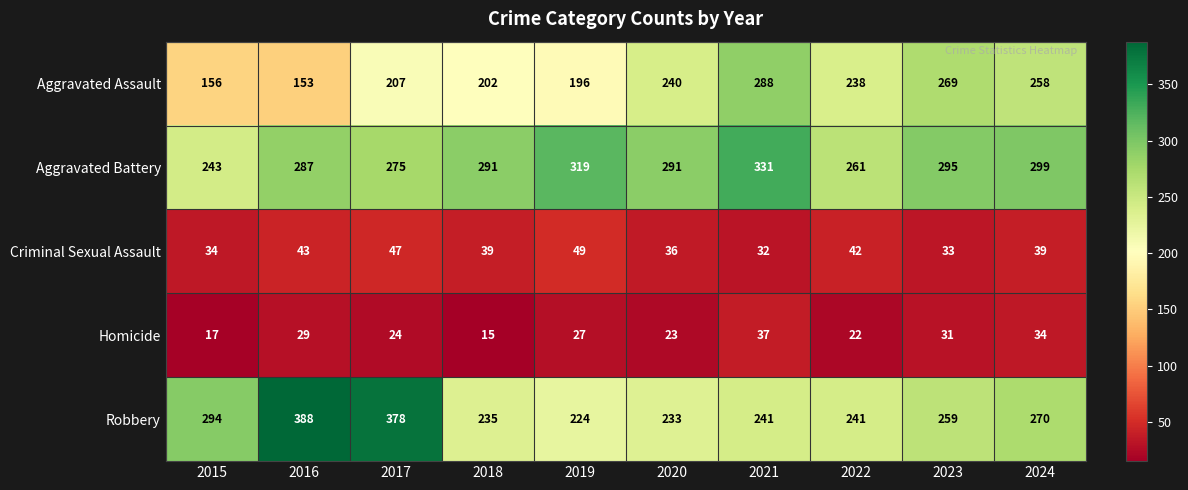

What is the spread (max minus min) of values at 2024?

265